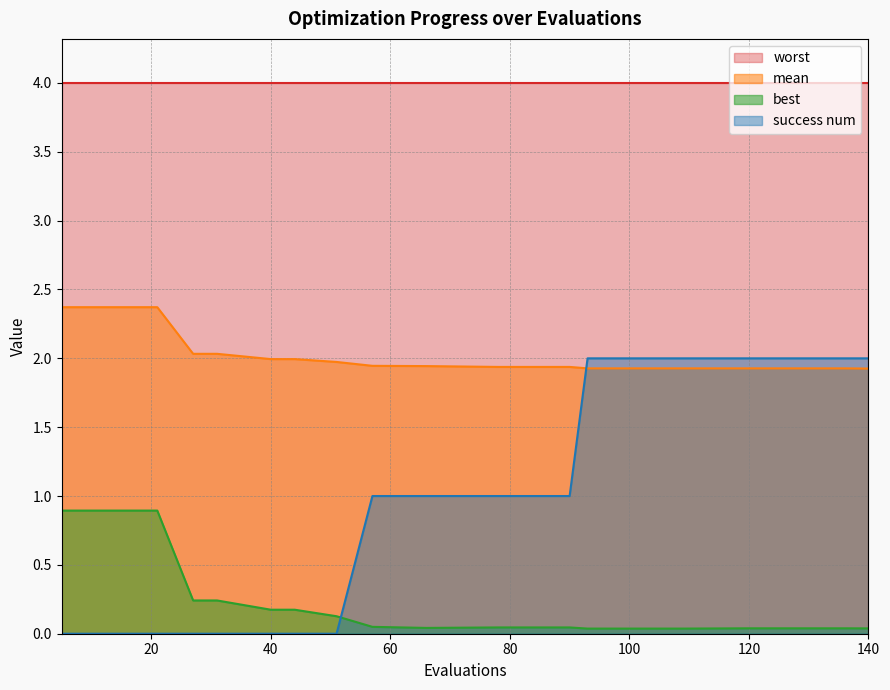

What are all the series names shown in the legend?

worst, mean, best, success num